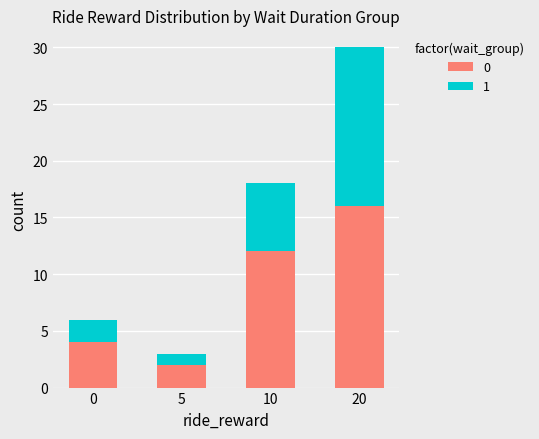

The 0 series shows 5 at 20. True or false?

False